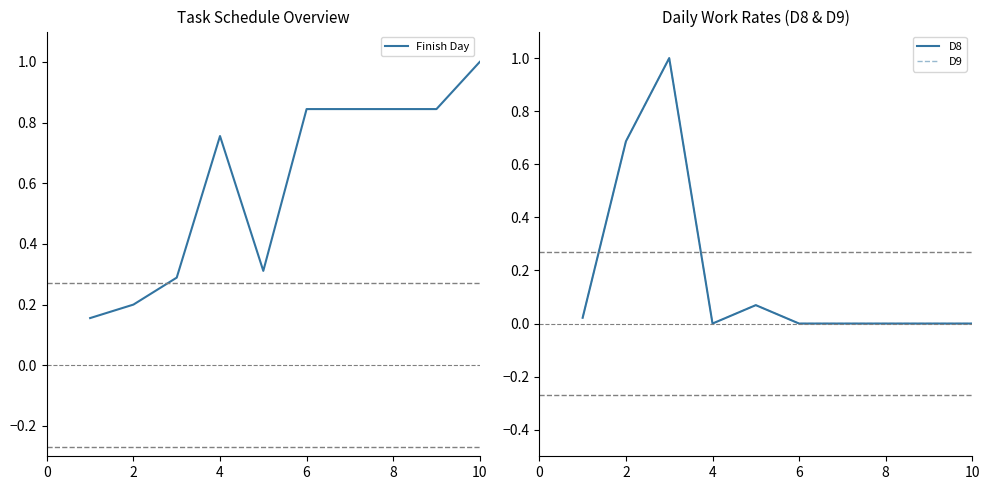

Does the chart have visible grid lines?

No